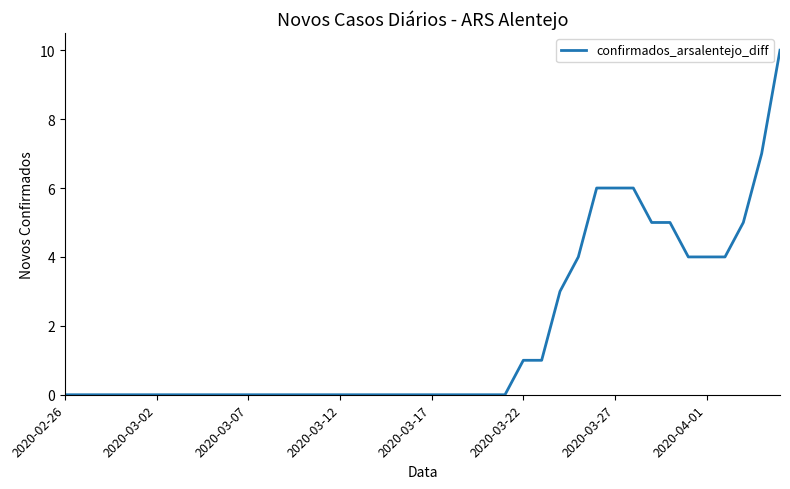

What is the greatest value displayed?

10